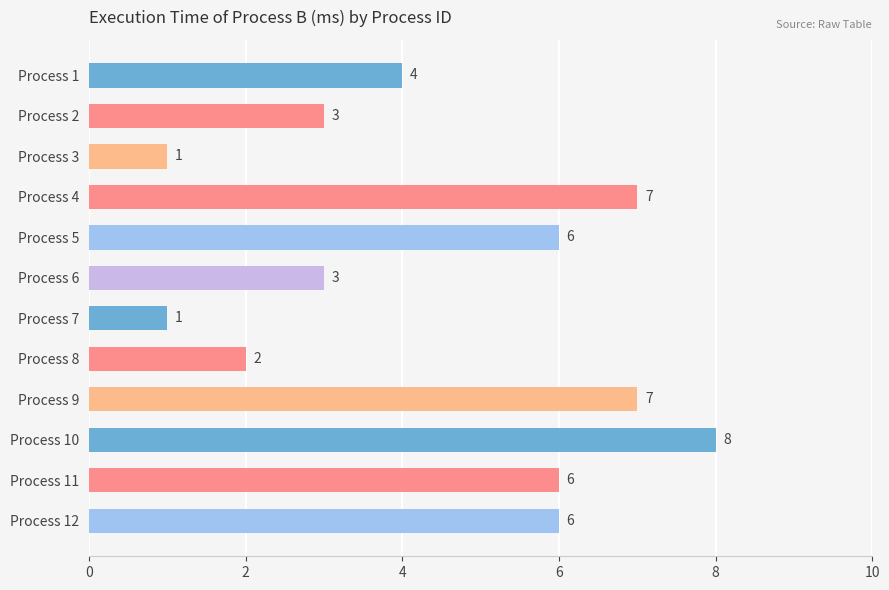

What is the smallest value displayed?

1